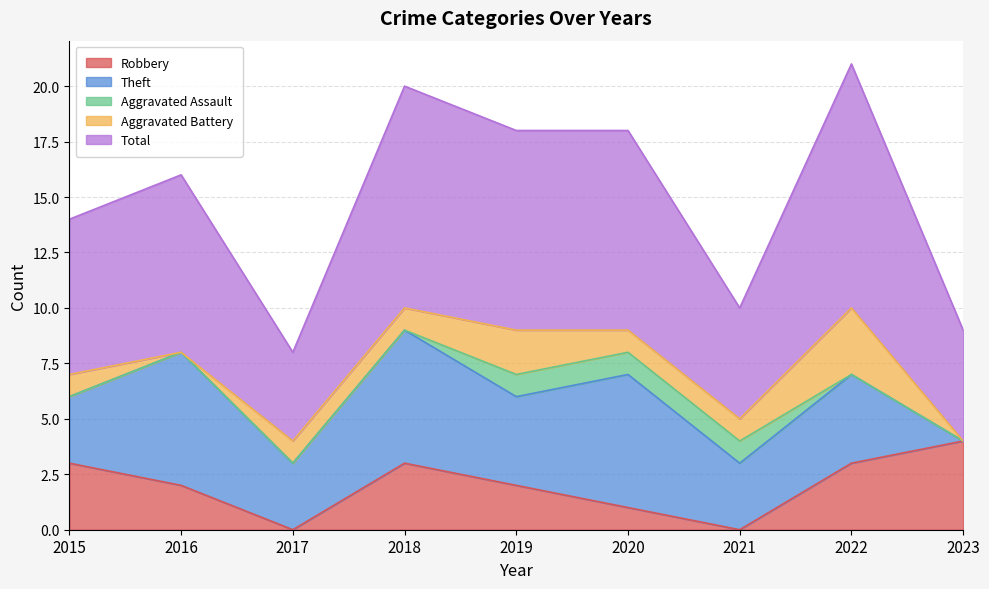

Where does the Robbery series first go above 2?

2015